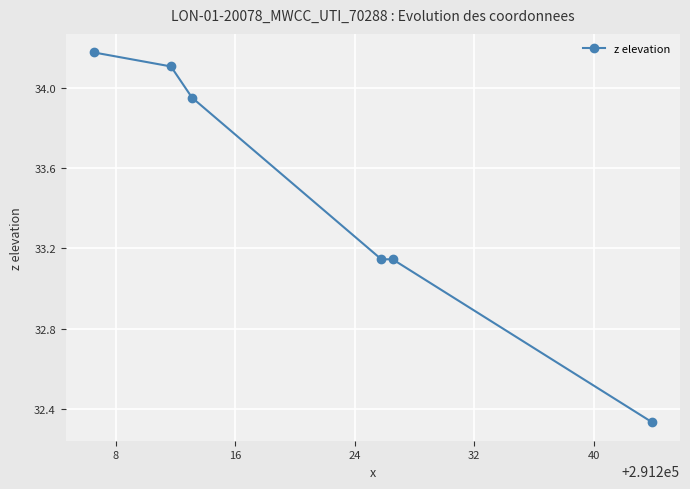

What is the sum of all values?

200.9